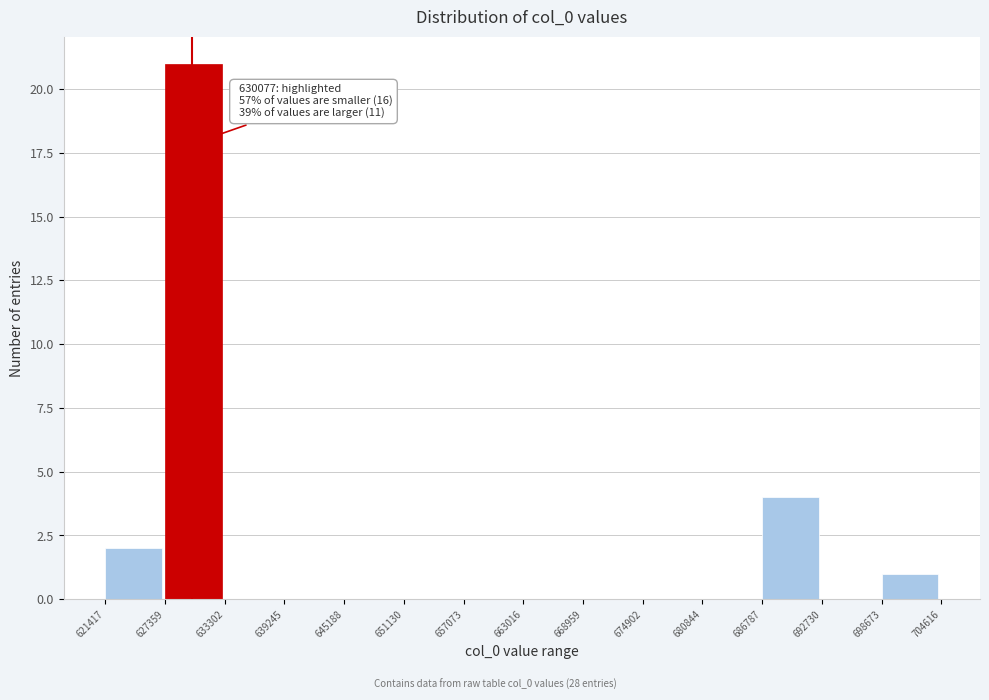

Over which range of the x-axis is the bar tallest?

627359 to 633302